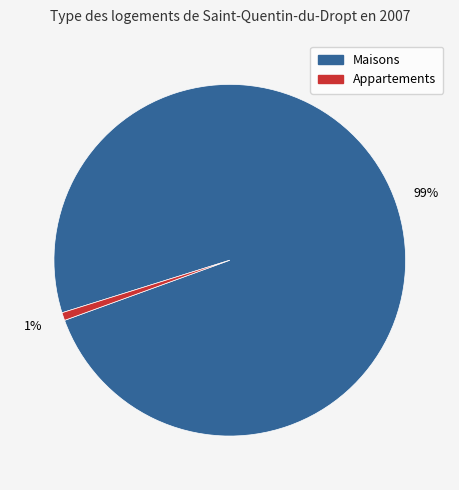

To the nearest percent, what is the average slice percentage?

50%